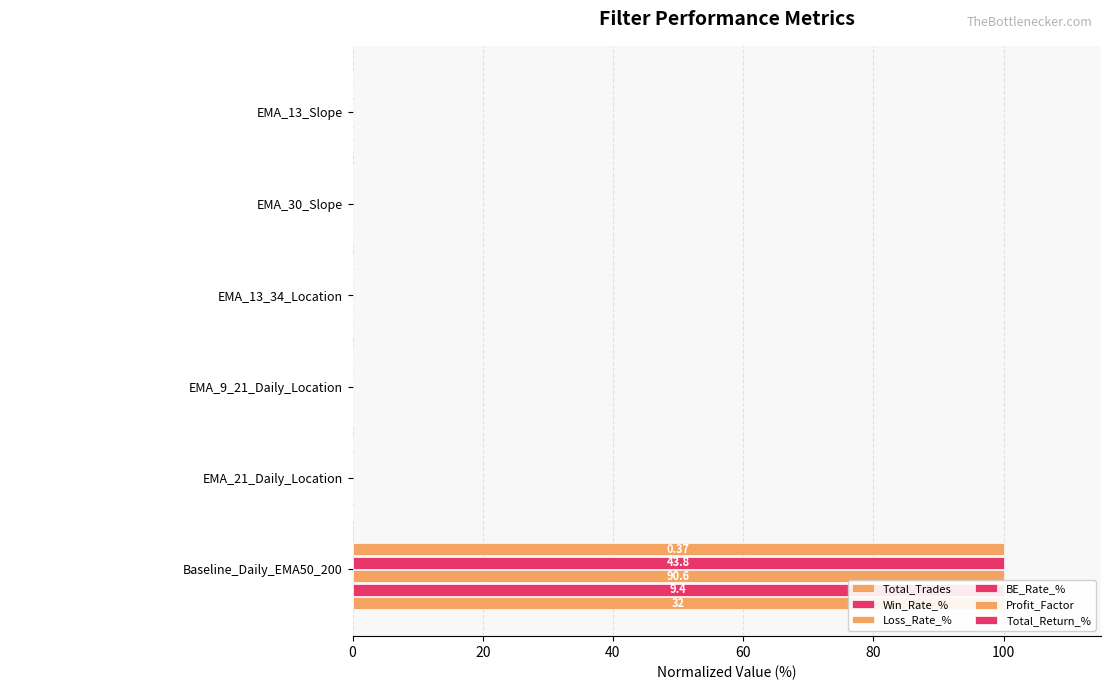

At how many categories does at least one series exceed -16?

6